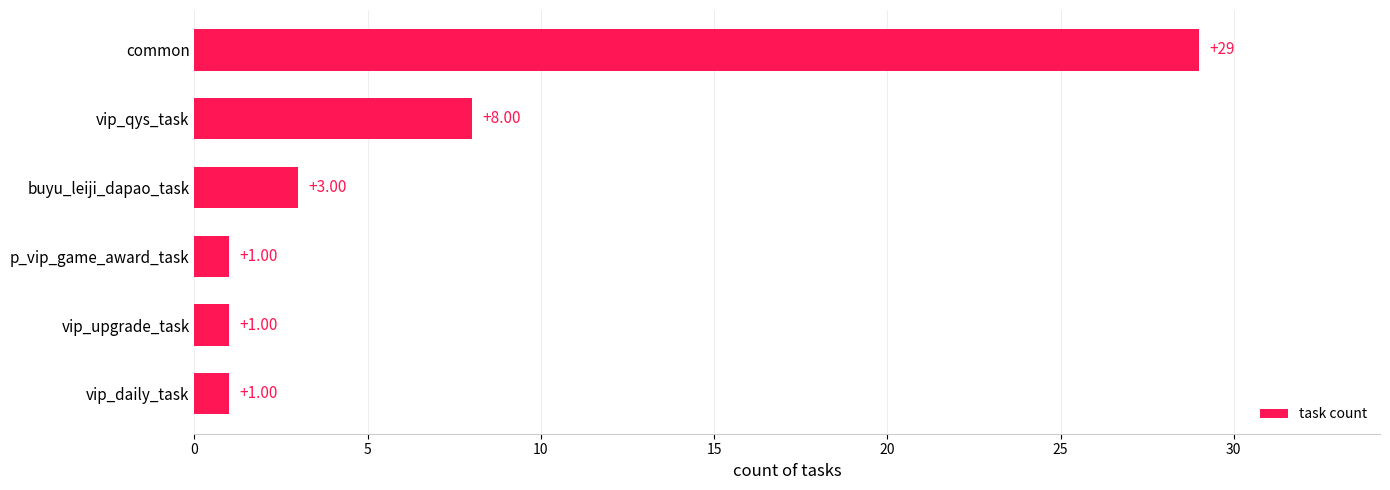

What is the smallest value displayed?

1